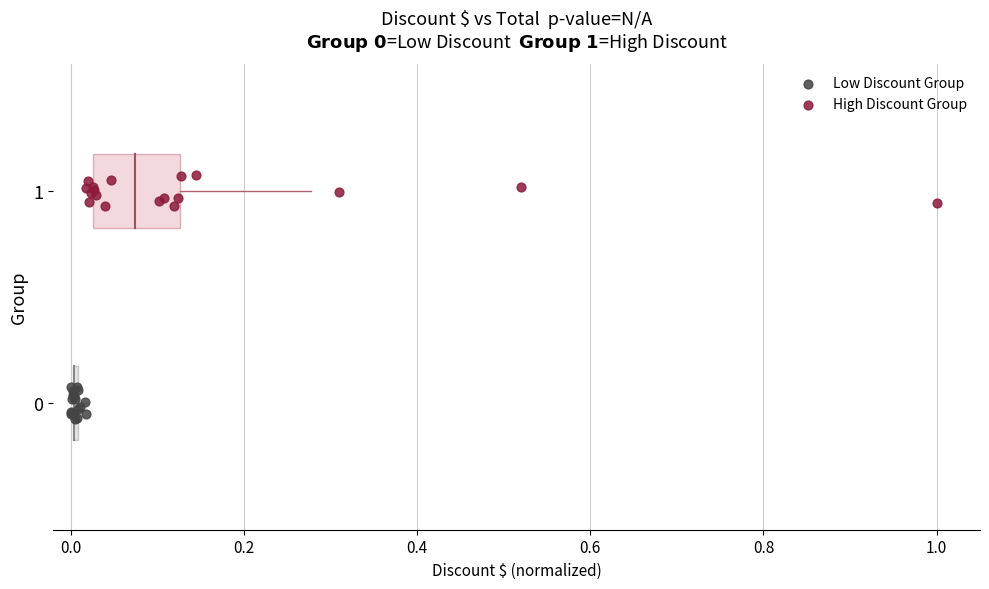

Which series reaches the maximum Y coordinate?

High Discount Group